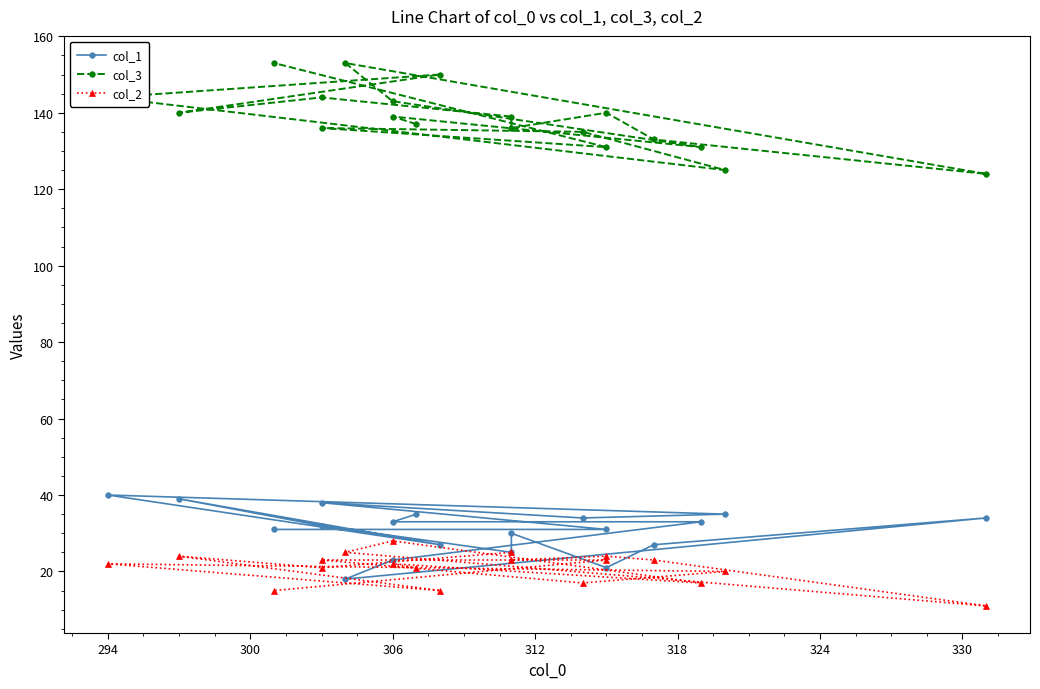

Reading right to left, what are all the values shown in this chart?

col_1: 31	31	38	34	35	40	27	39	32	25	30	21	27	34	18	23	33	33	35
col_3: 153	131	136	135	125	144	150	140	144	139	136	140	133	124	153	143	131	139	137
col_2: 15	23	23	17	20	22	15	24	21	25	23	24	23	11	25	28	17	22	21